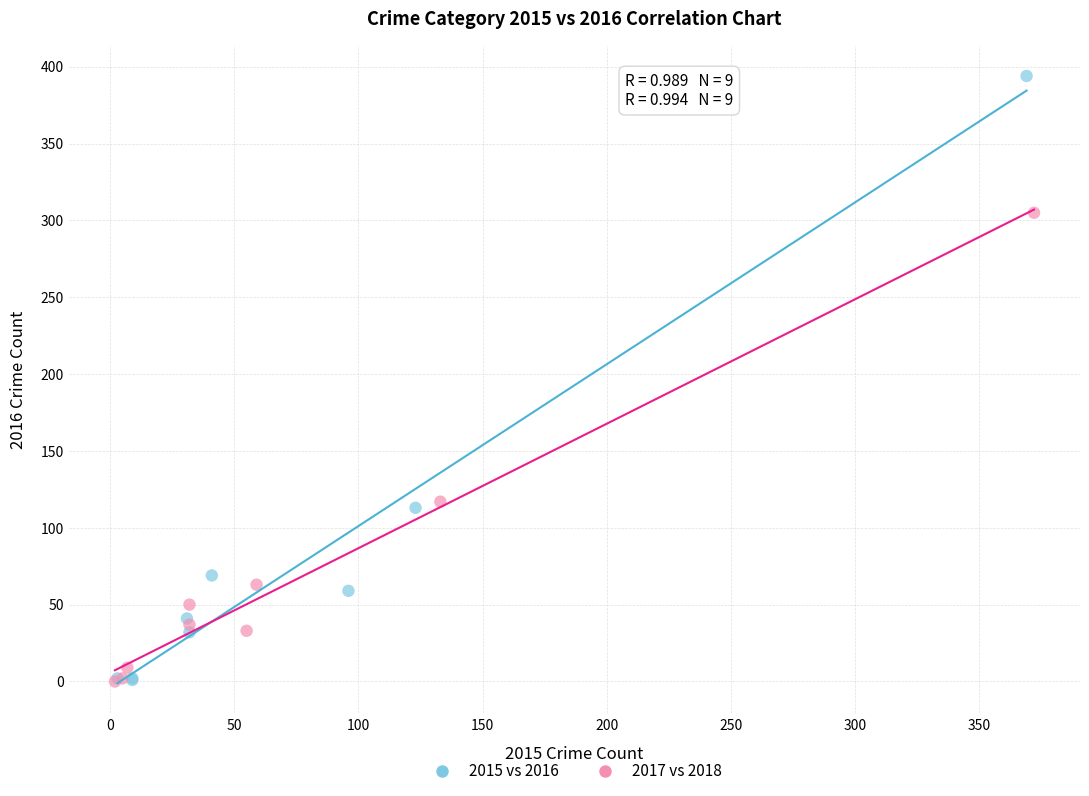

Which series reaches the maximum Y coordinate?

2015 vs 2016